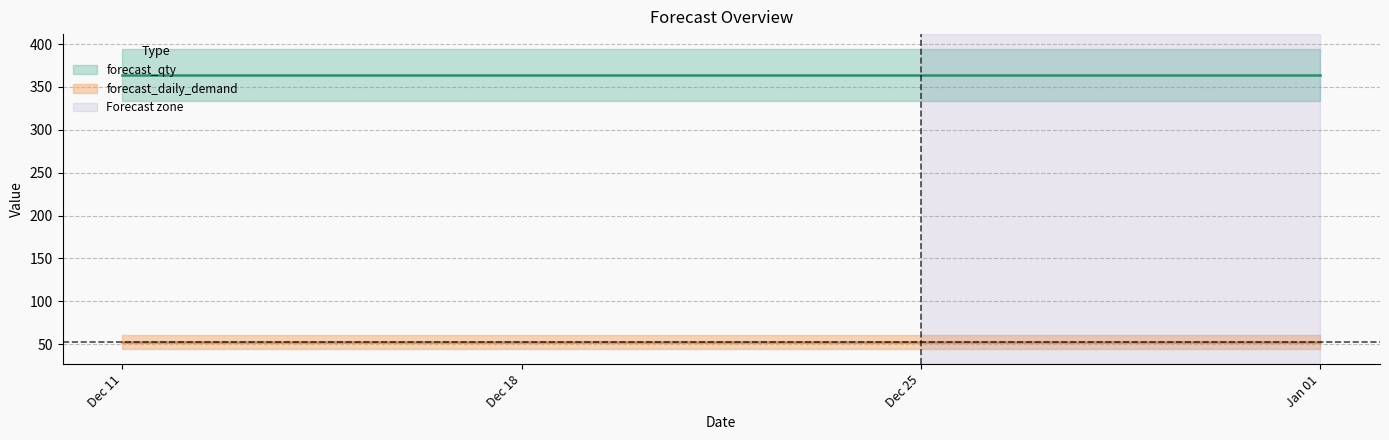

True or false: forecast_daily_demand has a value of 21.8 at 2023-01-01.

False